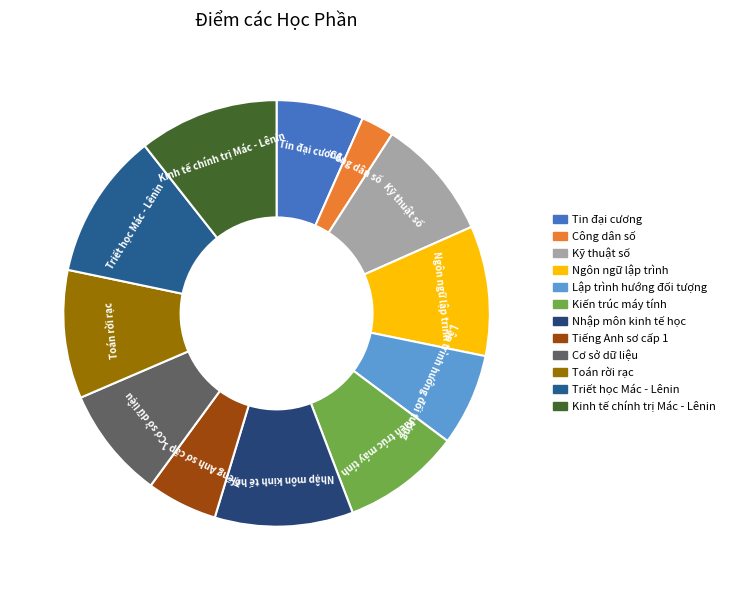

How many segments does this pie chart have?

12